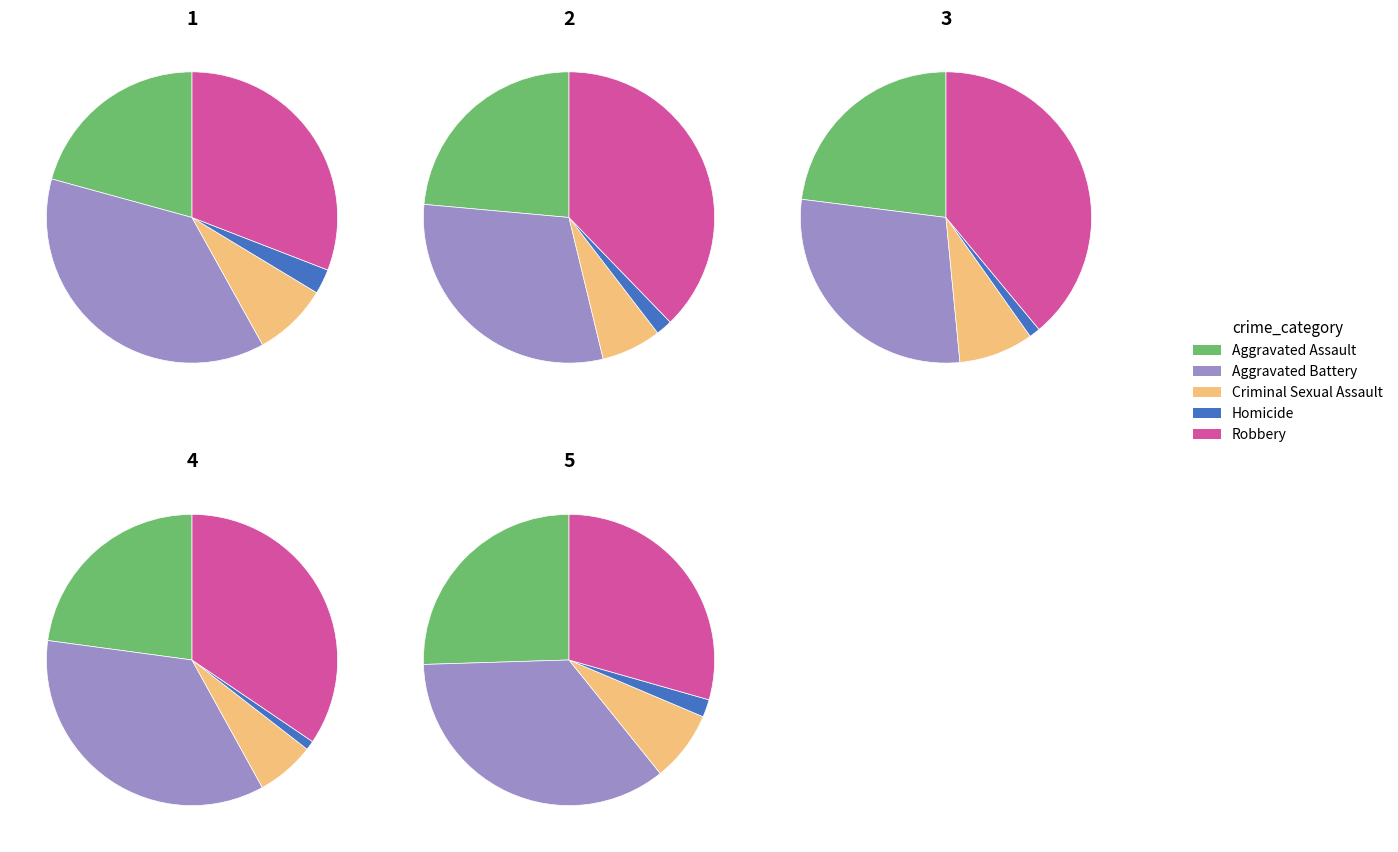

How much of the chart is everything except Criminal Sexual Assault?

91.7%